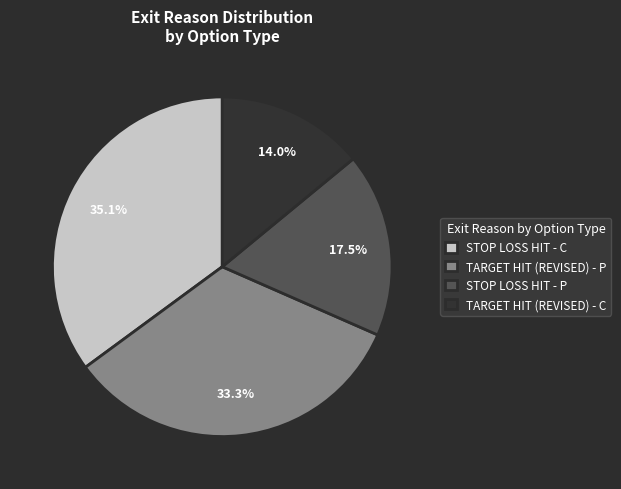

Does any single category account for the majority?

No